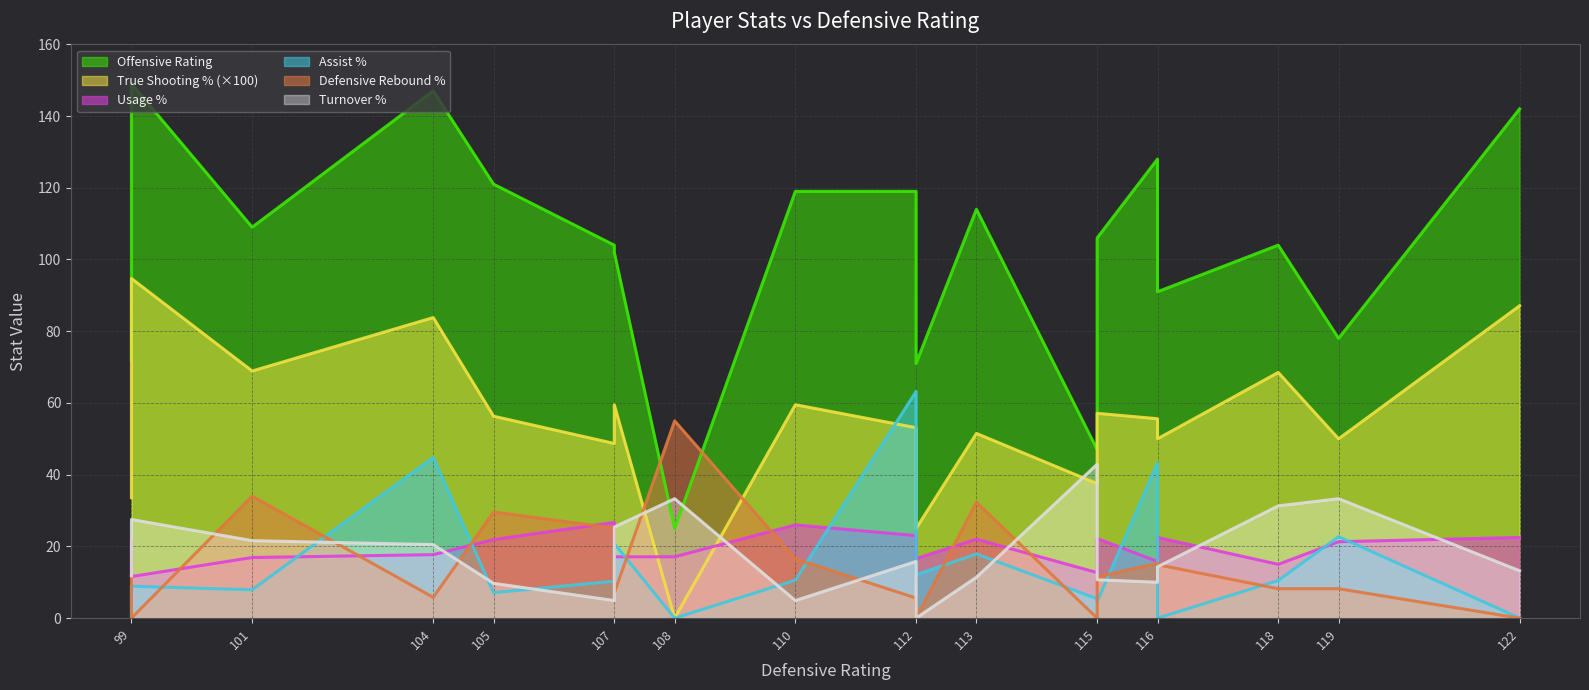

What is the sum of all ts_pct values?

1040.4